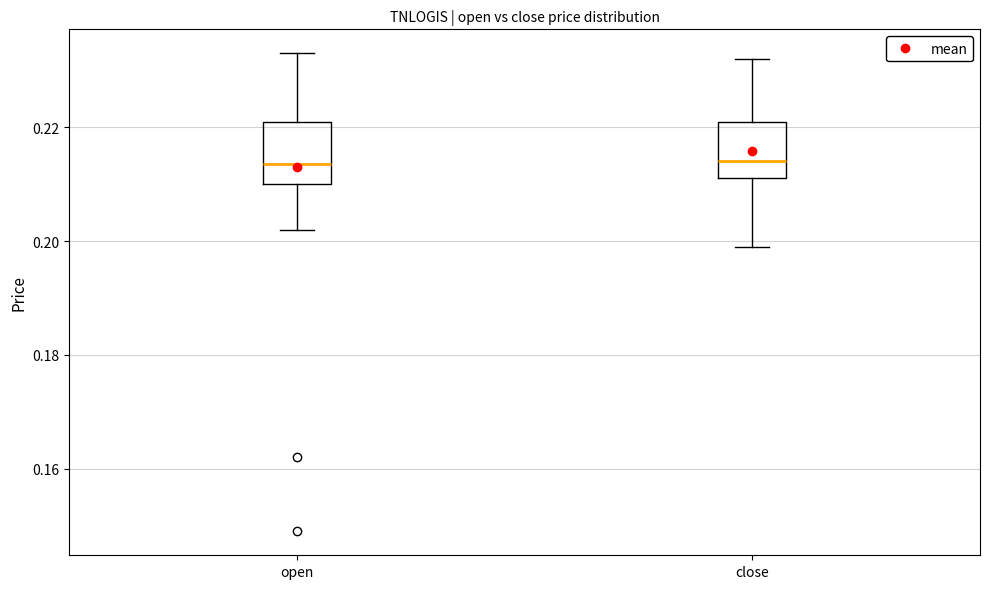

Where is the lower edge of the box for close on the y-axis? The values are not printed on the chart, so give them approximately, as read against the axis.

0.212